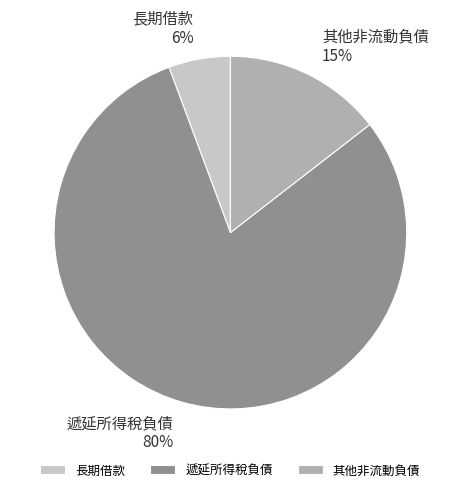

To the nearest percent, what is the average slice percentage?

33%